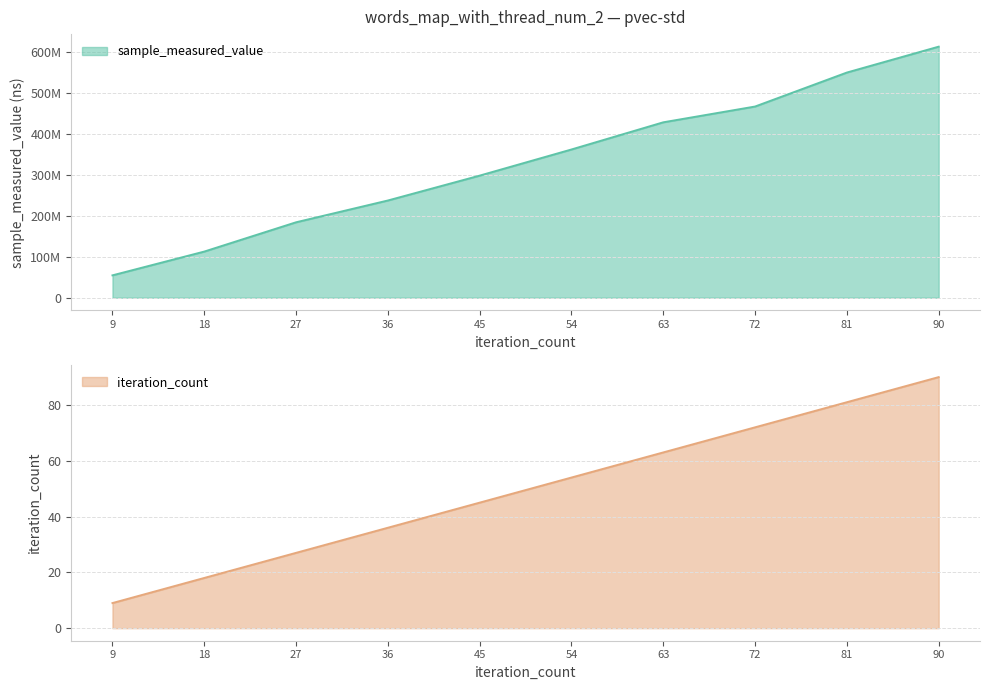

At which label is iteration_count closest to 49?

45